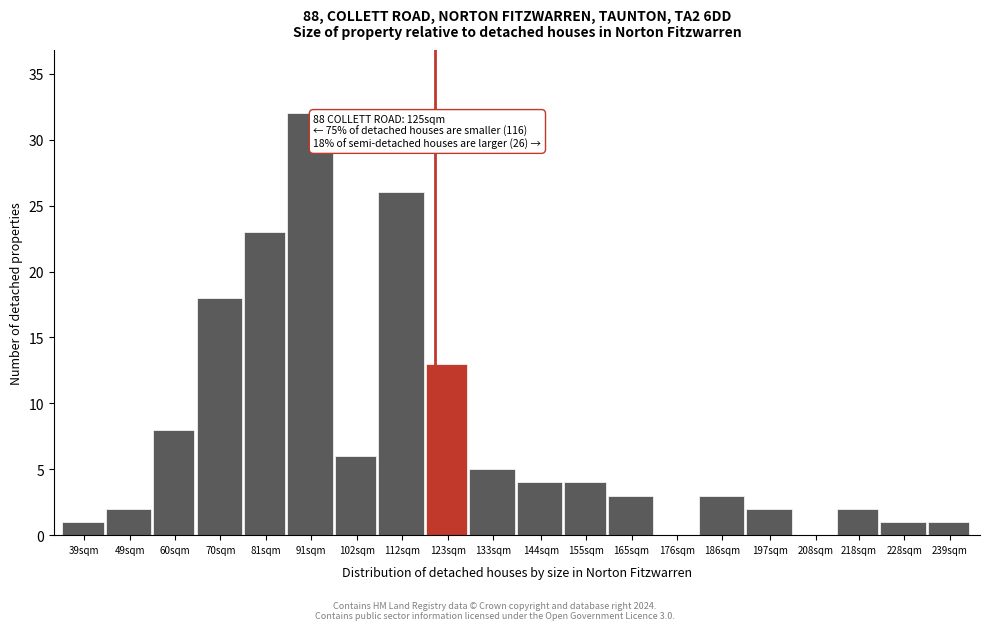

Reading left to right, what are all the values shown in this chart?

39sqm=1	49sqm=2	60sqm=8	70sqm=18	81sqm=23	91sqm=32	102sqm=6	112sqm=26	123sqm=13	133sqm=5	144sqm=4	155sqm=4	165sqm=3	176sqm=0	186sqm=3	197sqm=2	208sqm=0	218sqm=2	228sqm=1	239sqm=1